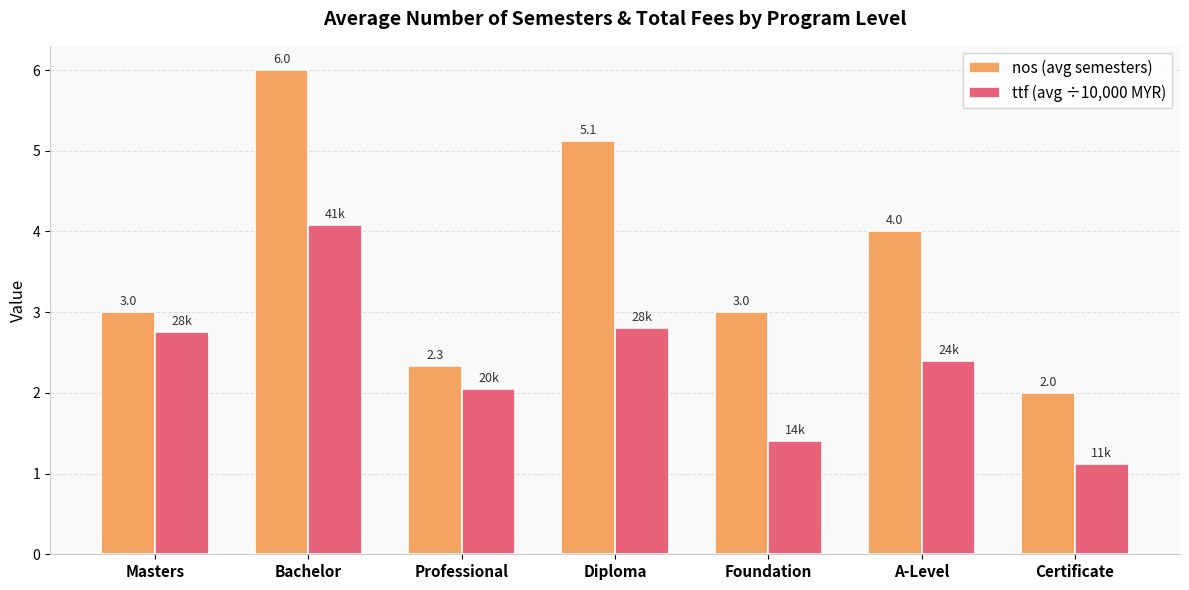

At Foundation, list the series in order from largest to smallest.

nos (avg semesters), ttf (avg ÷10,000 MYR)